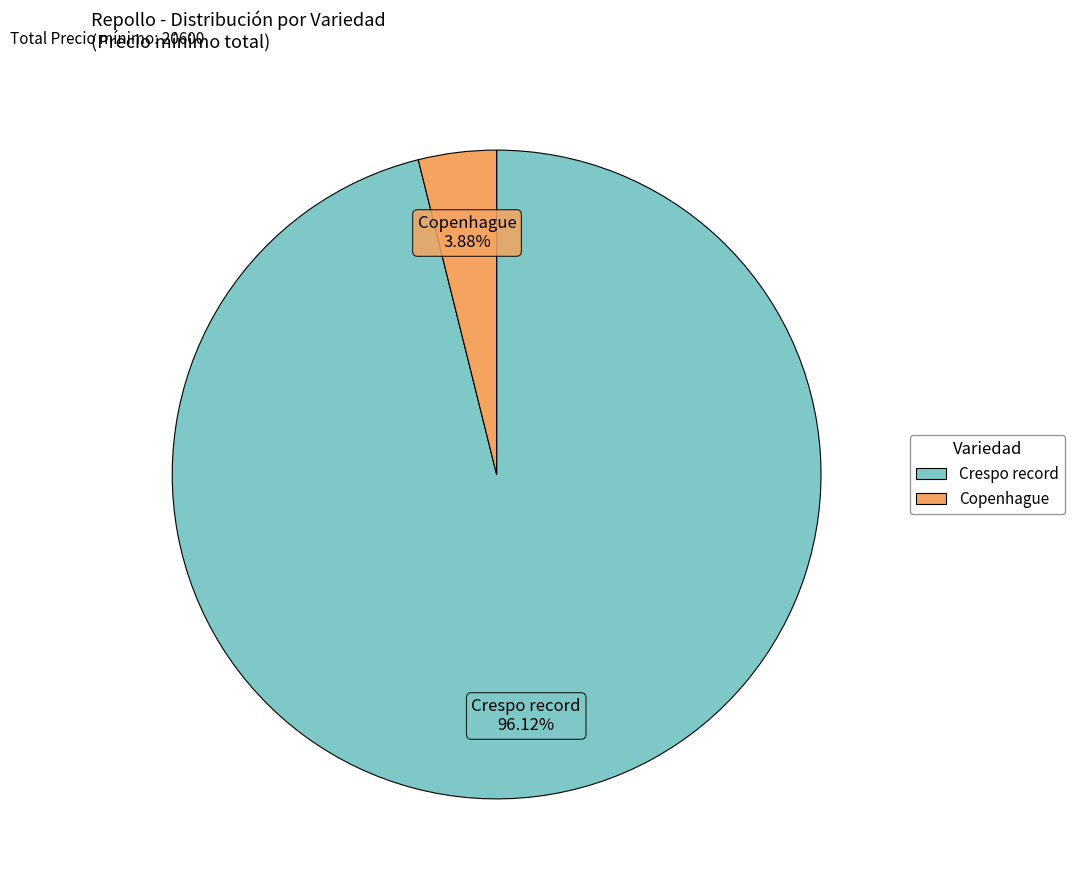

What percentage is the Crespo record slice, to the nearest percent?

96%